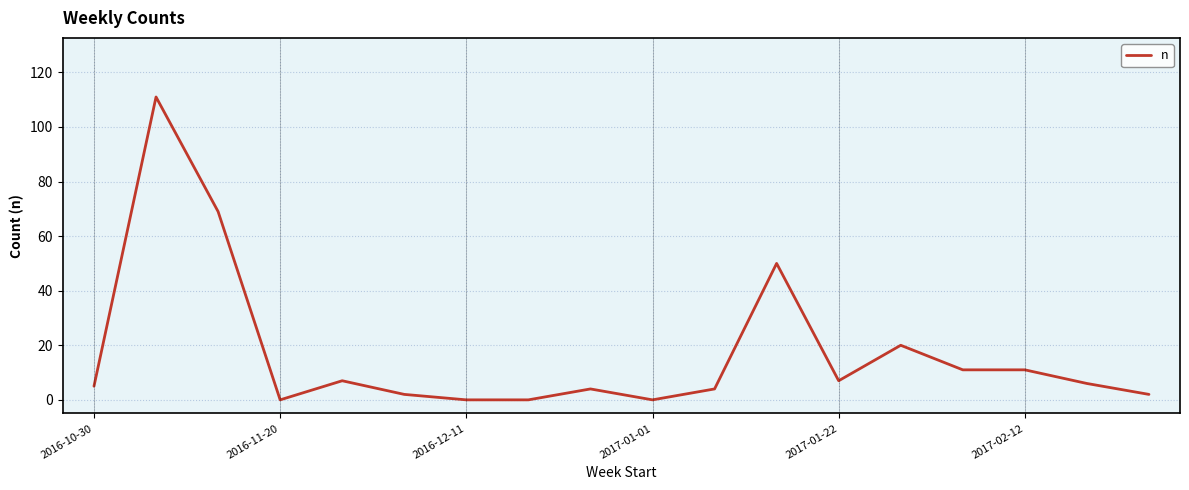

What is the greatest value displayed?

111